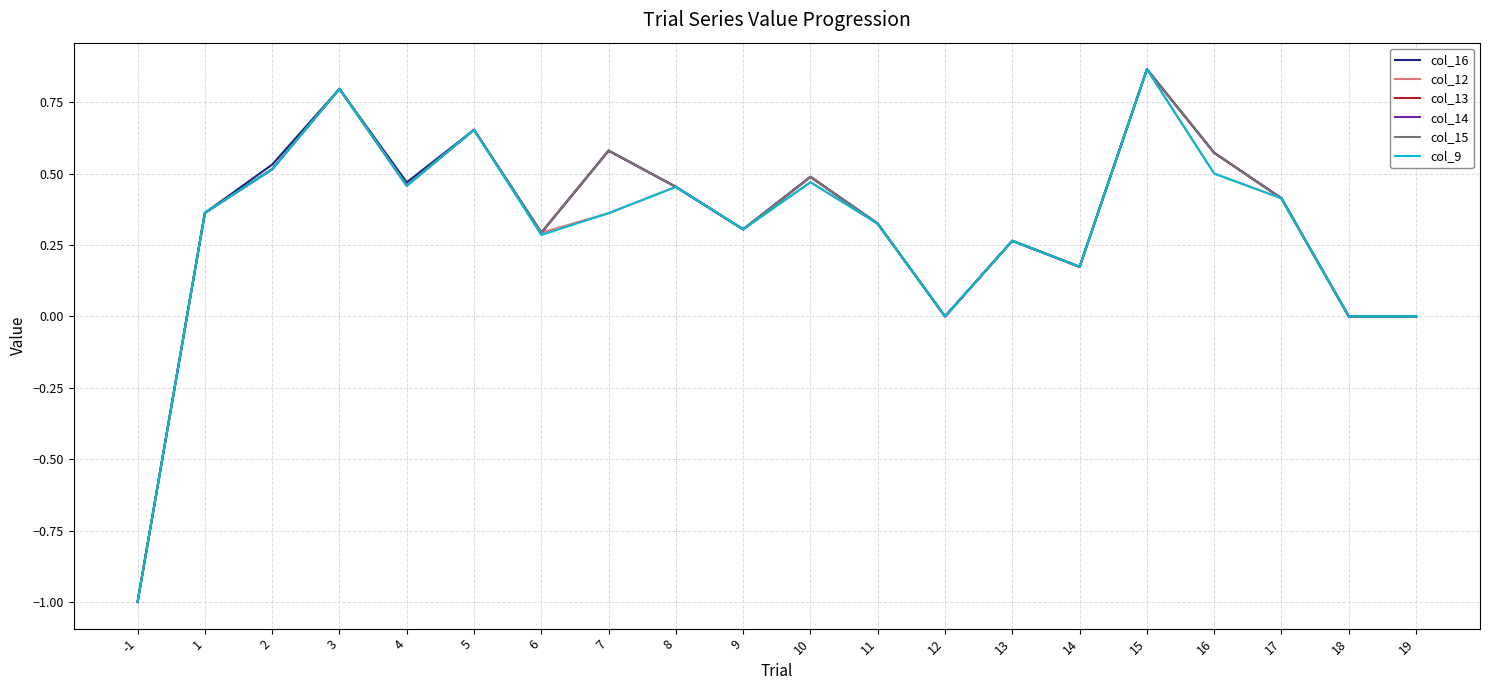

Does the chart display data point markers on the line(s)?

No